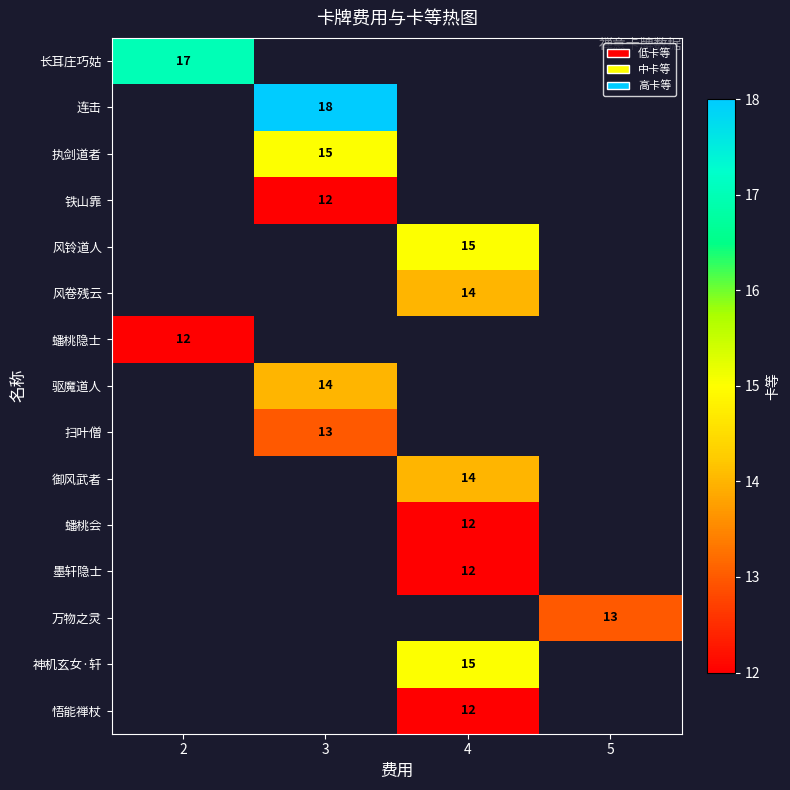

Is the value of 风卷残云 at 4 greater than the value of 神机玄女·轩 at 4?

No